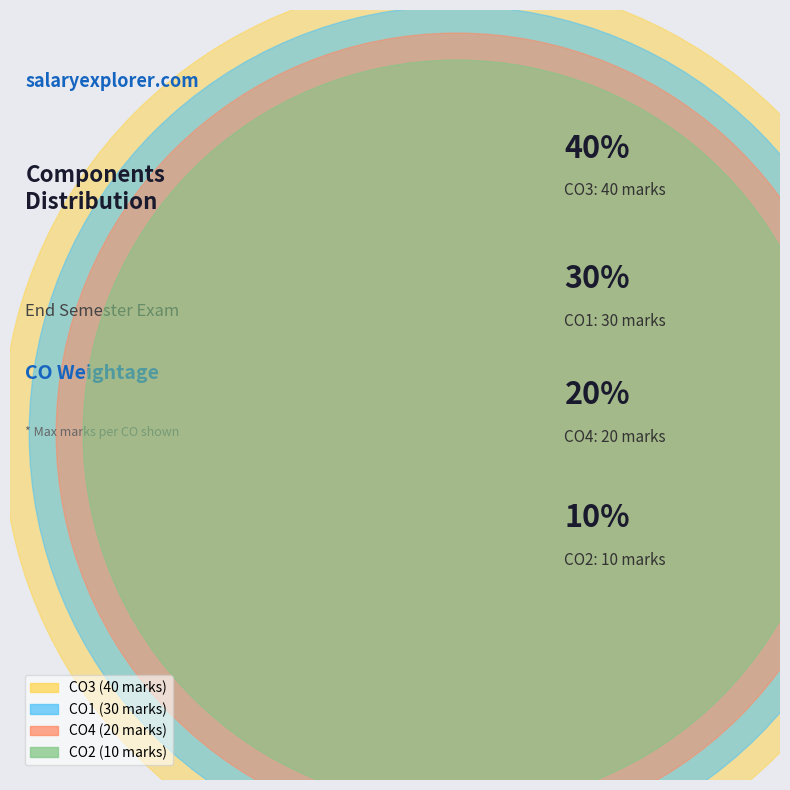

Is there any slice that represents more than half of the pie?

No